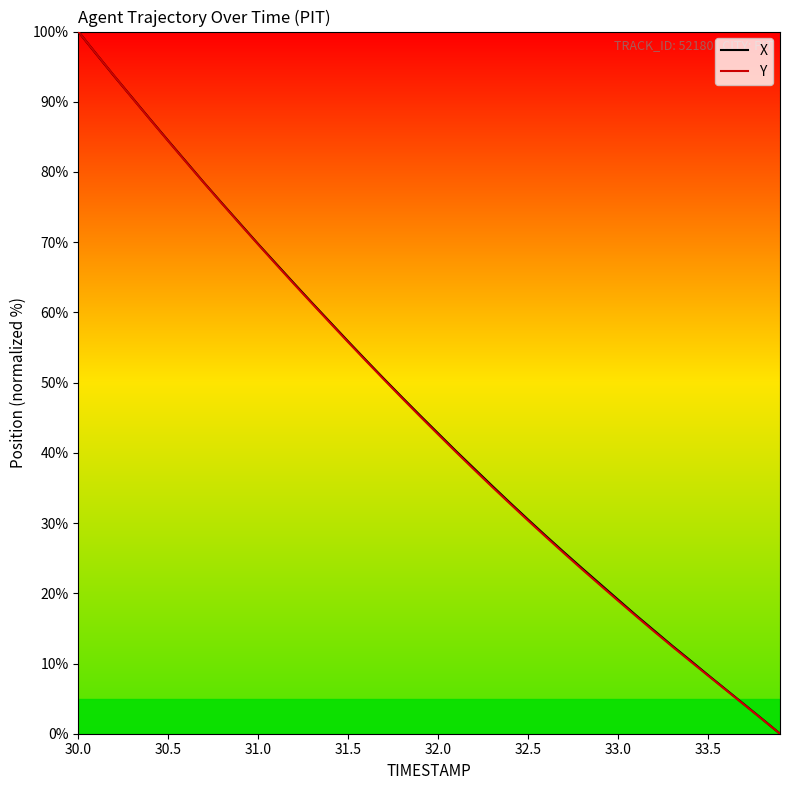

Count the number of categories in the chart.

40